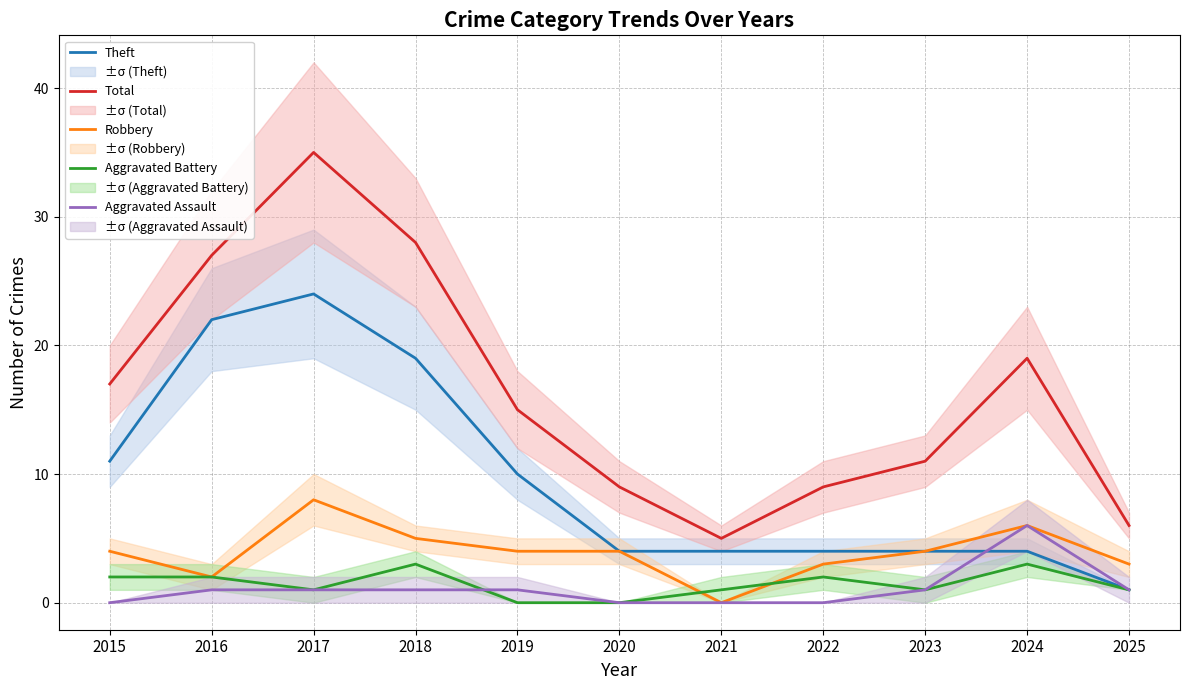

What is the sum of all Total values?

181